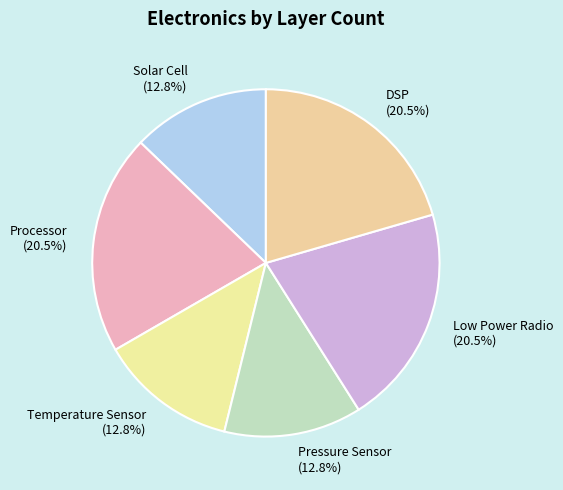

Is there a majority slice in this chart?

No